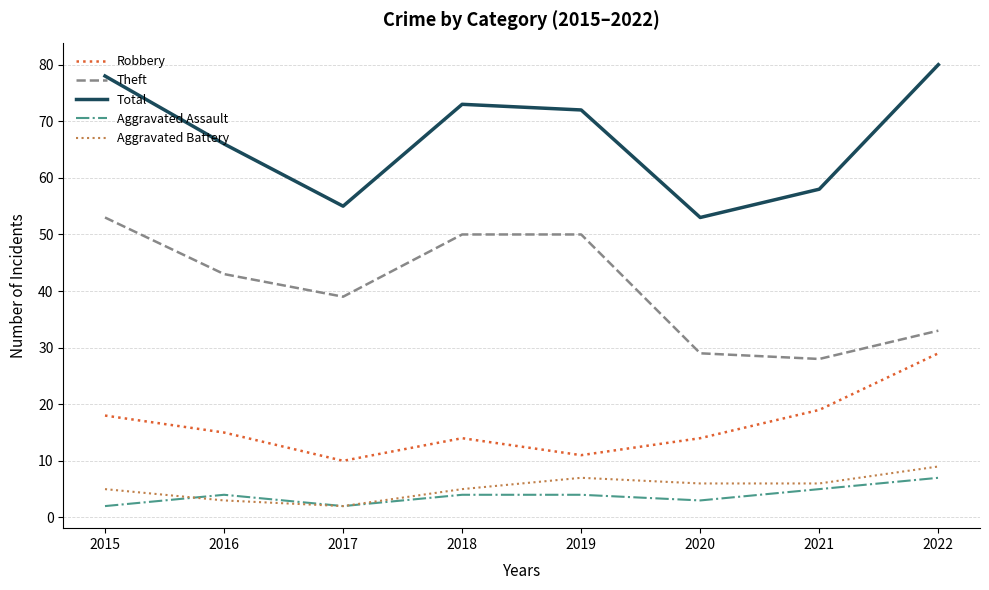

What is the spread (max minus min) of values at 2018?

69